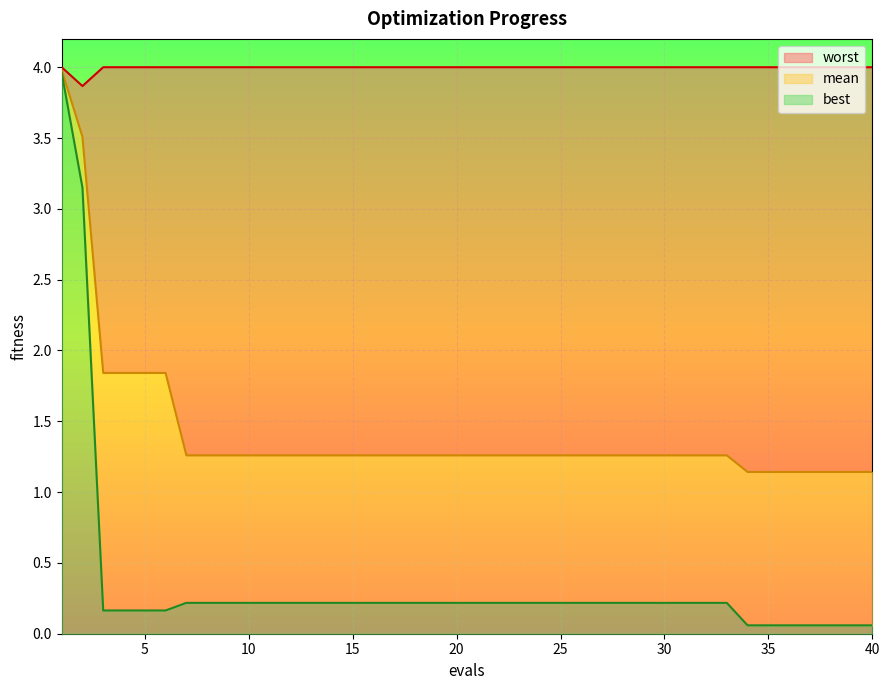

What is the smallest value displayed?

0.1